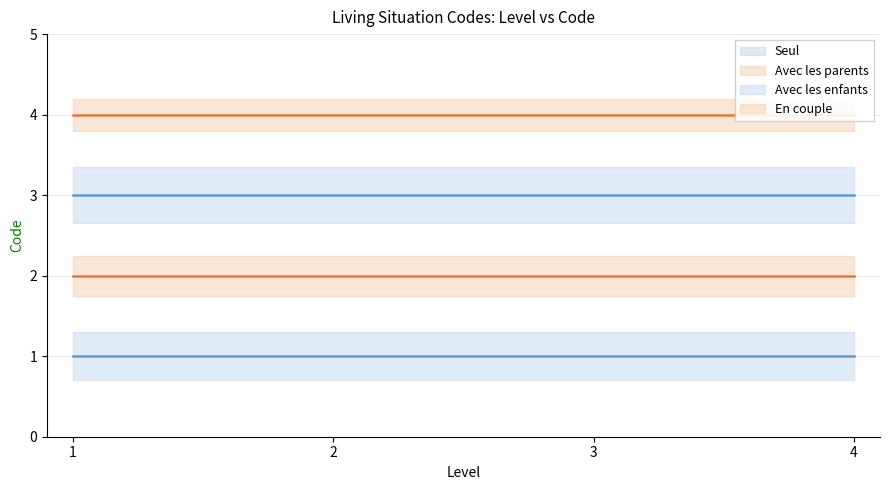

What is the value of the Seul point at the 4th from the left?

1